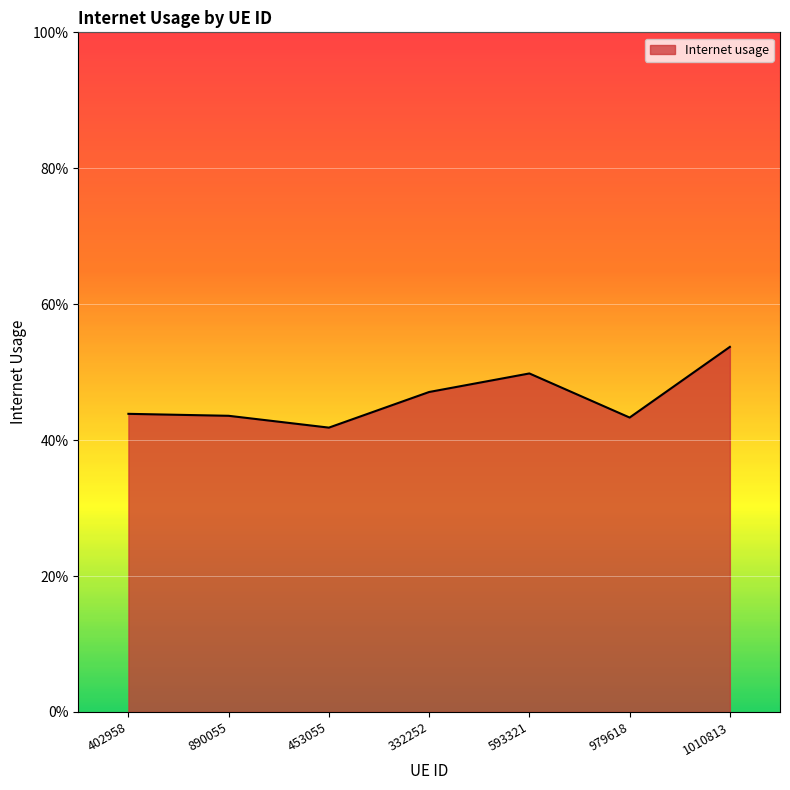

Reading left to right, what are all the values shown in this chart?

0.4	0.4	0.4	0.5	0.5	0.4	0.5